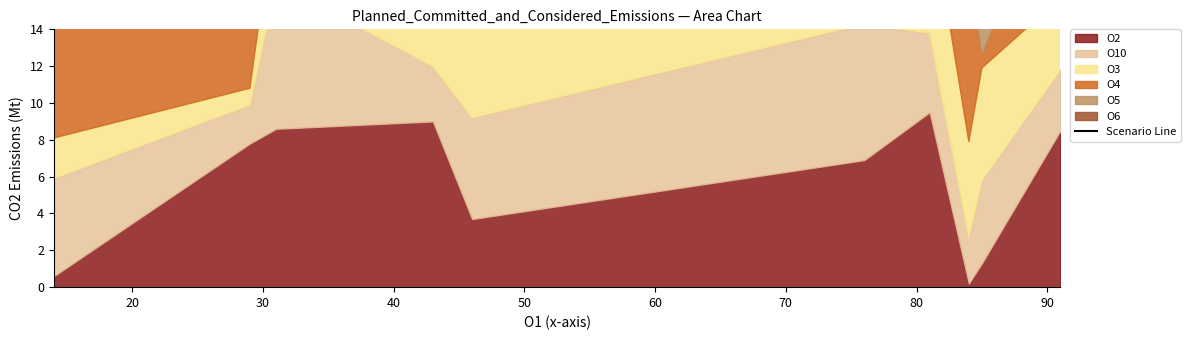

What is the greatest value displayed?

40.5